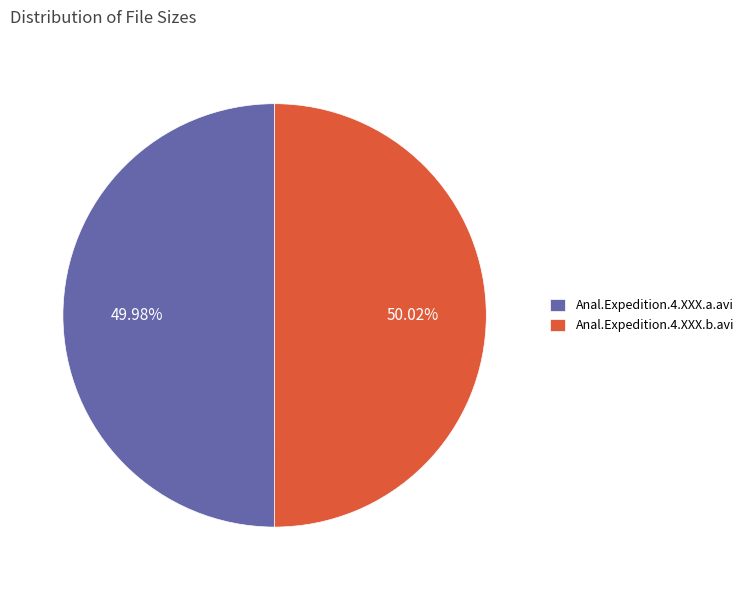

Does any single category account for the majority?

Yes